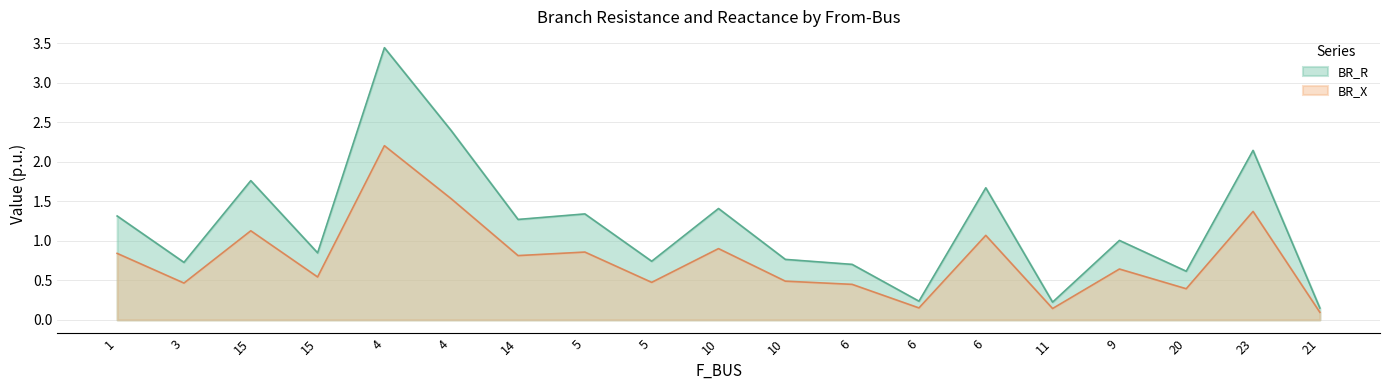

How many lines are shown in the chart?

2